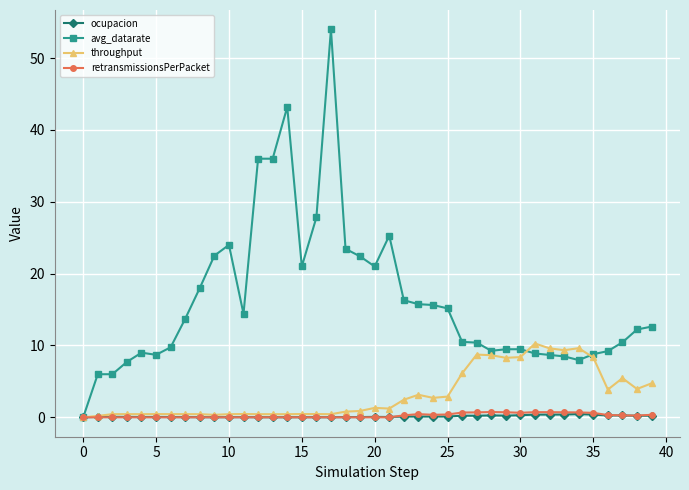

What is the value of the throughput point at the 34th from the left?

9.3